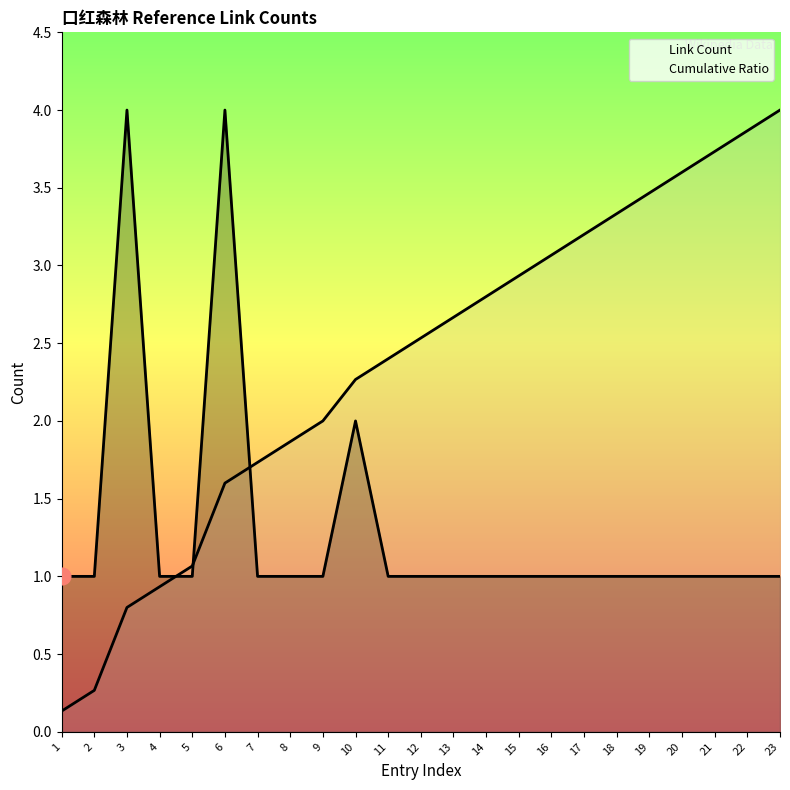

Reading right to left, what are all the values shown in this chart?

Link Count: 23=1.0	22=1.0	21=1.0	20=1.0	19=1.0	18=1.0	17=1.0	16=1.0	15=1.0	14=1.0	13=1.0	12=1.0	11=1.0	10=2.0	9=1.0	8=1.0	7=1.0	6=4.0	5=1.0	4=1.0	3=4.0	2=1.0	1=1.0
Cumulative Ratio: 23=4.0	22=3.9	21=3.7	20=3.6	19=3.5	18=3.3	17=3.2	16=3.1	15=2.9	14=2.8	13=2.7	12=2.5	11=2.4	10=2.3	9=2.0	8=1.9	7=1.7	6=1.6	5=1.1	4=0.9	3=0.8	2=0.3	1=0.1